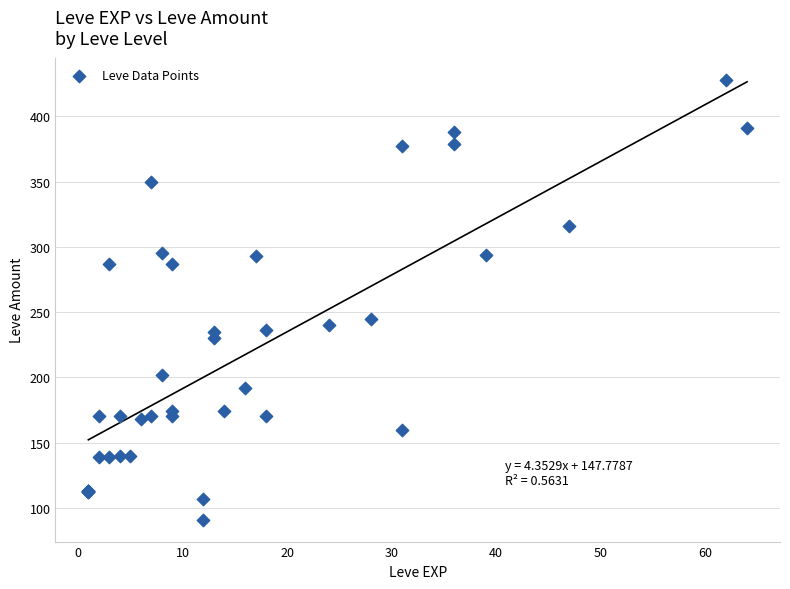

What Y value in the scatter plot is closest to 259?

245